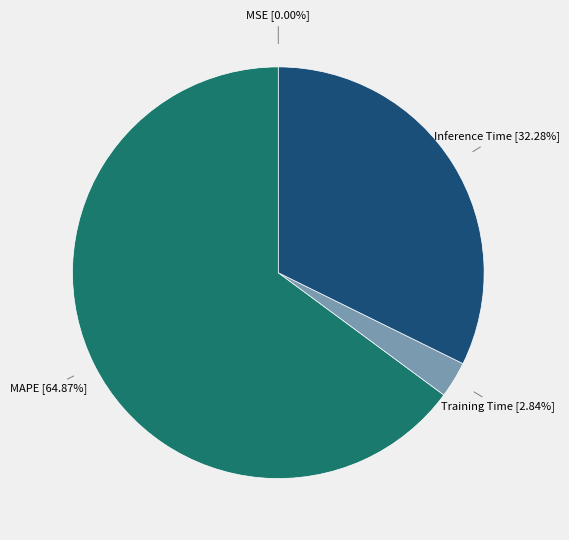

Is there a majority slice in this chart?

Yes